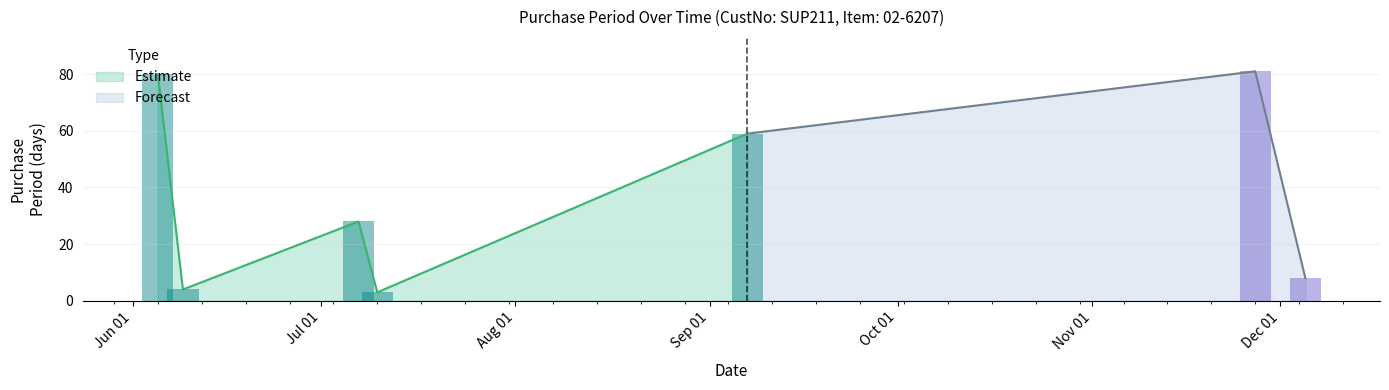

Rank the categories by value from highest to lowest.

2017-11-27, 2017-06-05, 2017-09-07, 2017-07-07, 2017-12-05, 2017-06-09, 2017-07-10